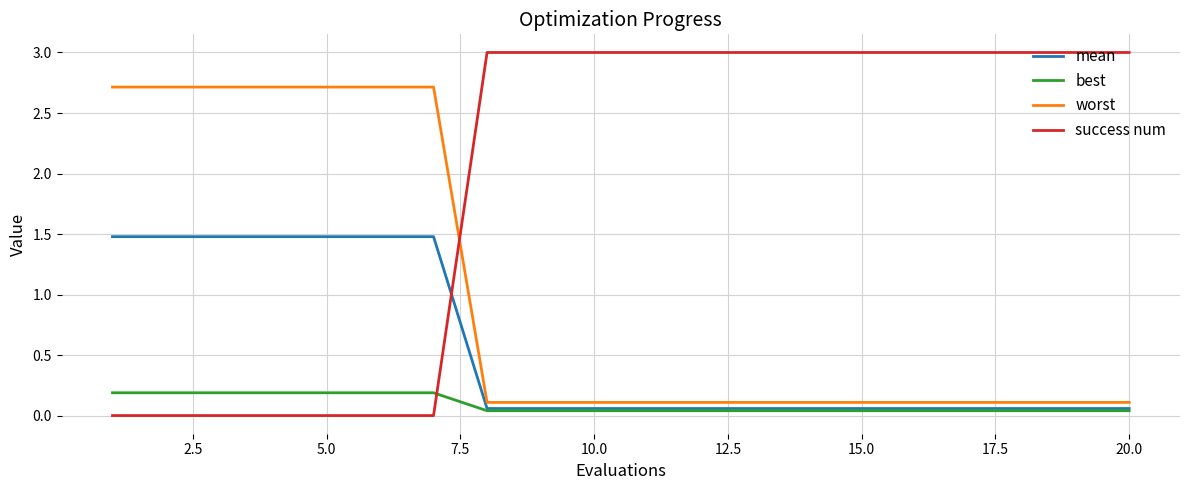

How many times do success num and mean cross each other?

1